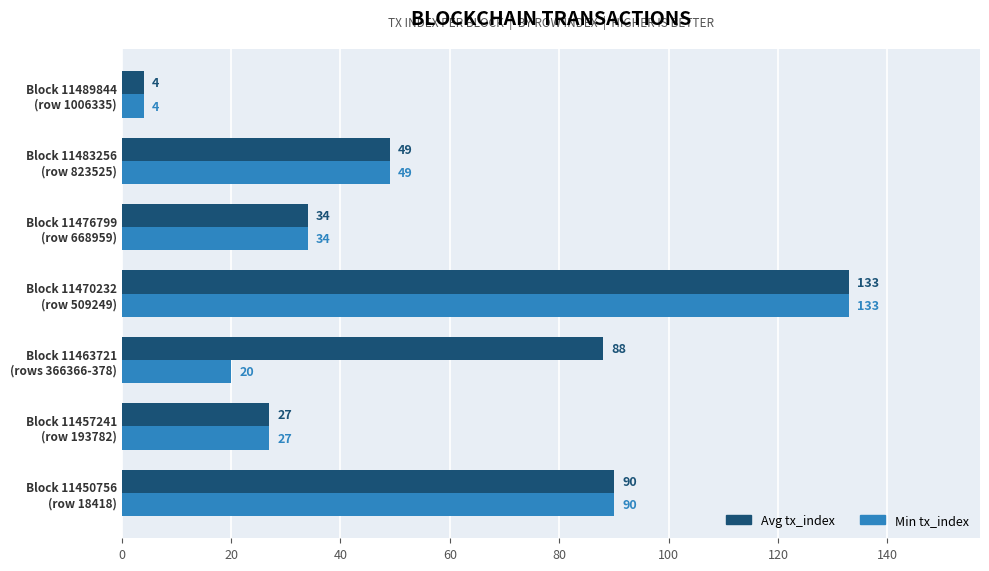

What is the difference between the maximum and second lowest values in the Min tx_index series?

113